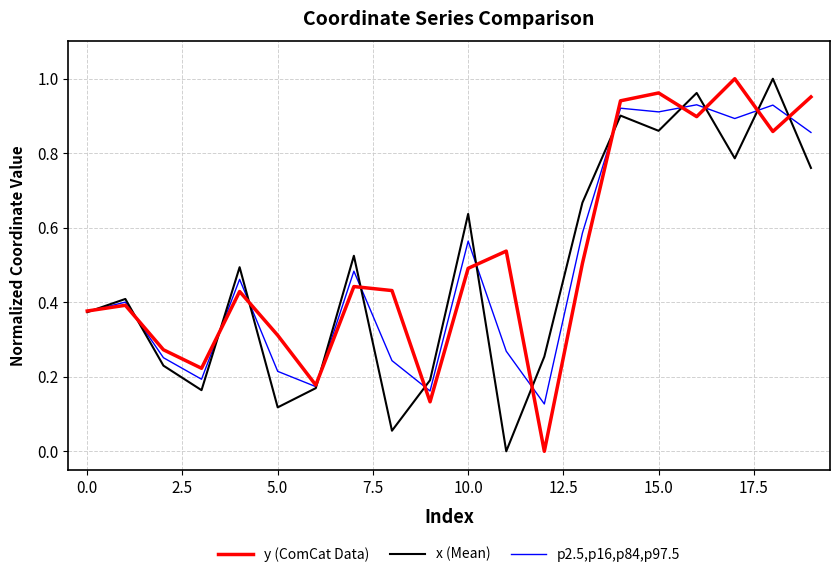

True or false: y (ComCat Data) has more than 2 points higher than both neighbors.

True